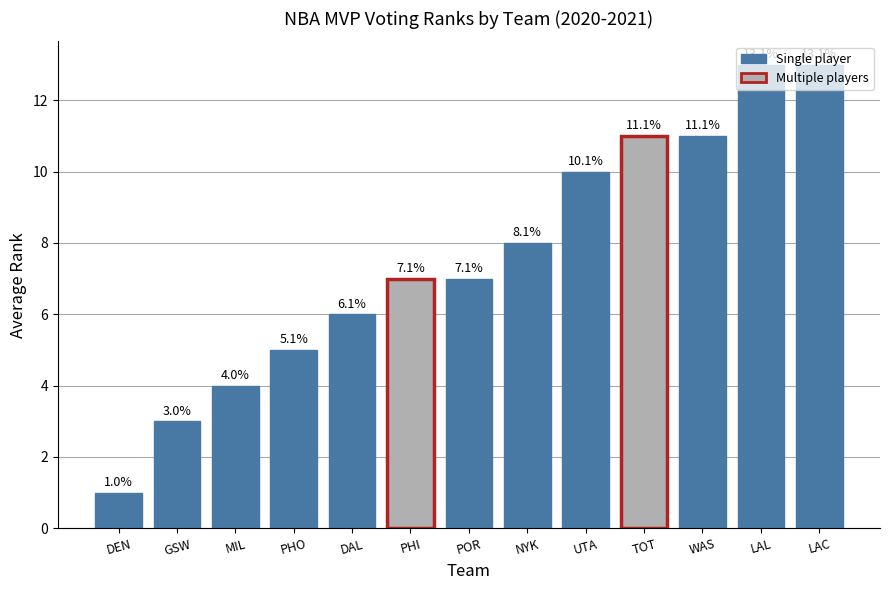

What is the greatest value displayed?

13